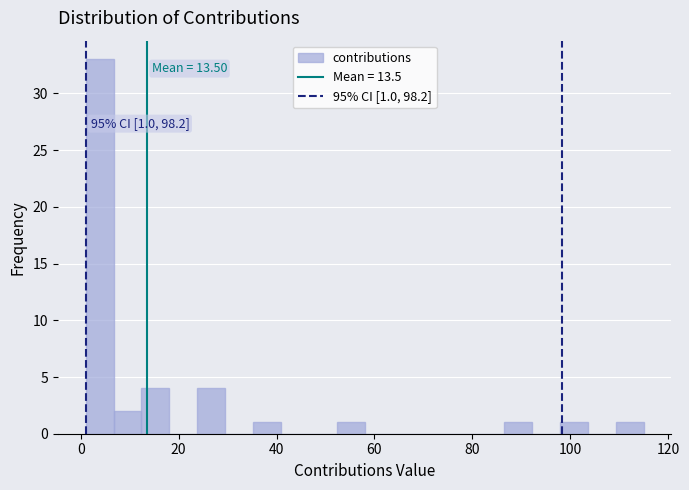

Around what value on the x-axis is the tallest bar? Give the approximate position of its centre, as read against the axis.

4